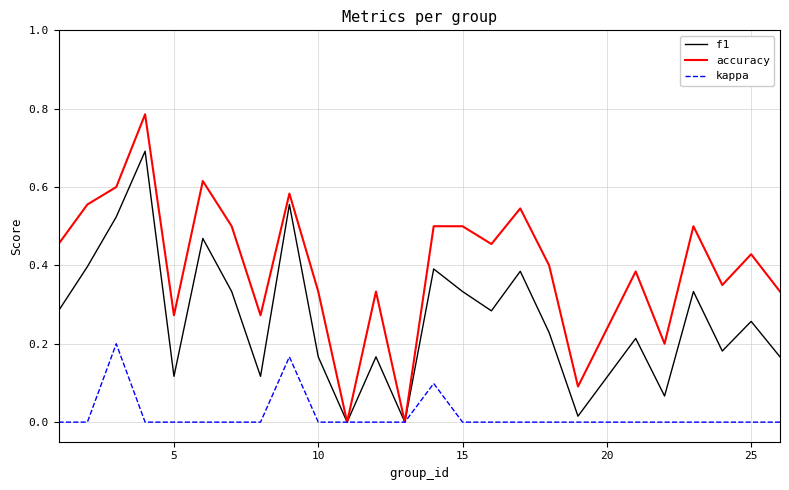

Which series has the largest range (max minus min)?

accuracy